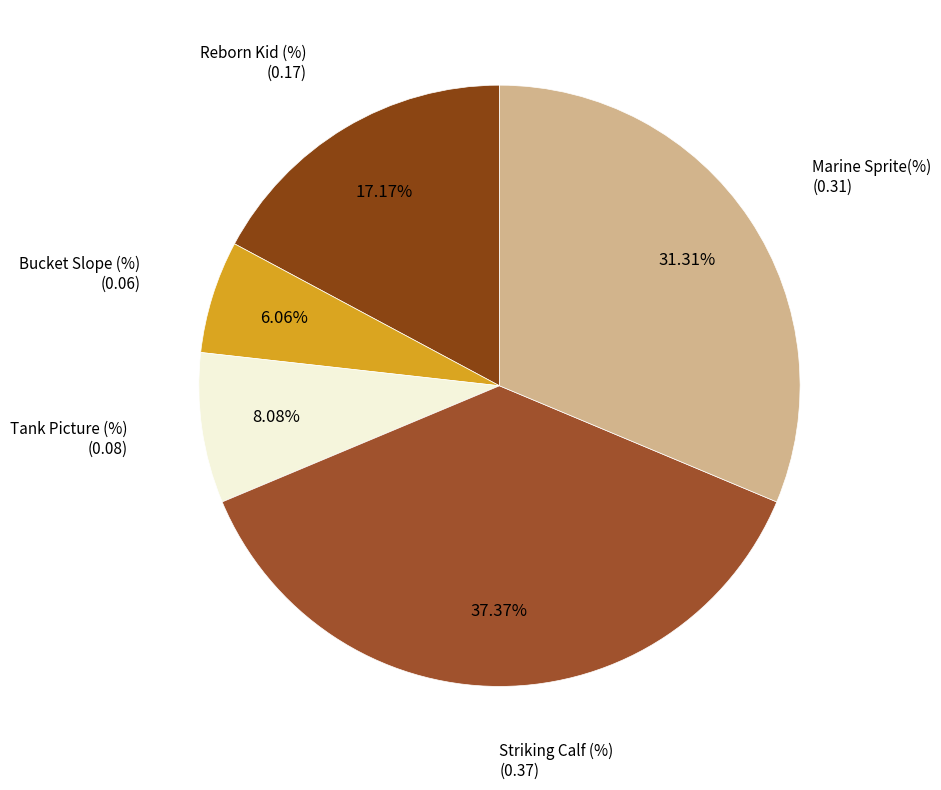

To the nearest percent, what is the difference between the largest and smallest slice percentages?

31%